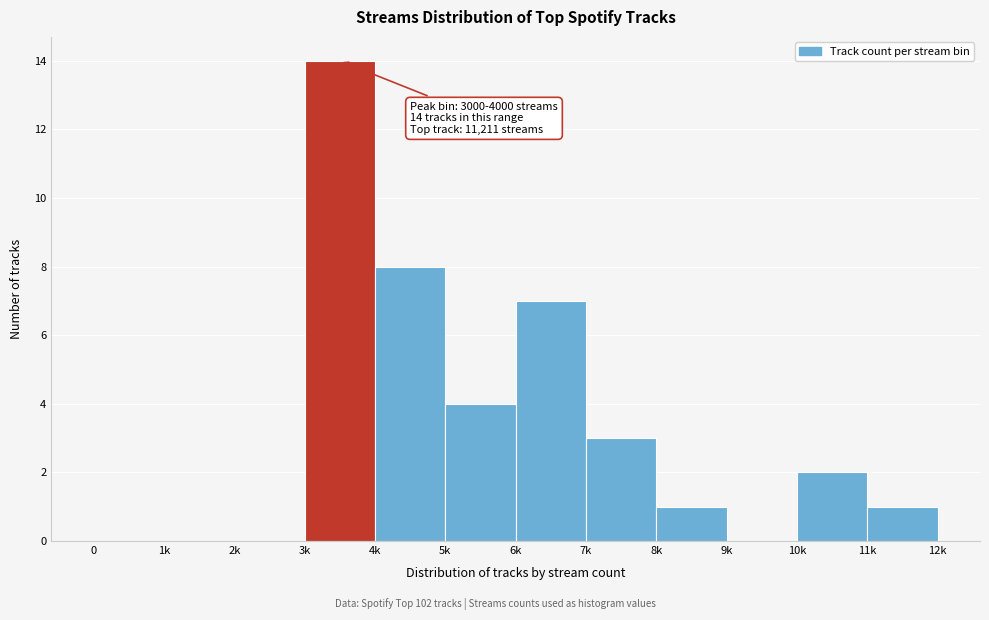

Reading right to left, transcribe all the data shown in this chart.

11k=1	10k=2	9k=0	8k=1	7k=3	6k=7	5k=4	4k=8	3k=14	2k=0	1k=0	0=0